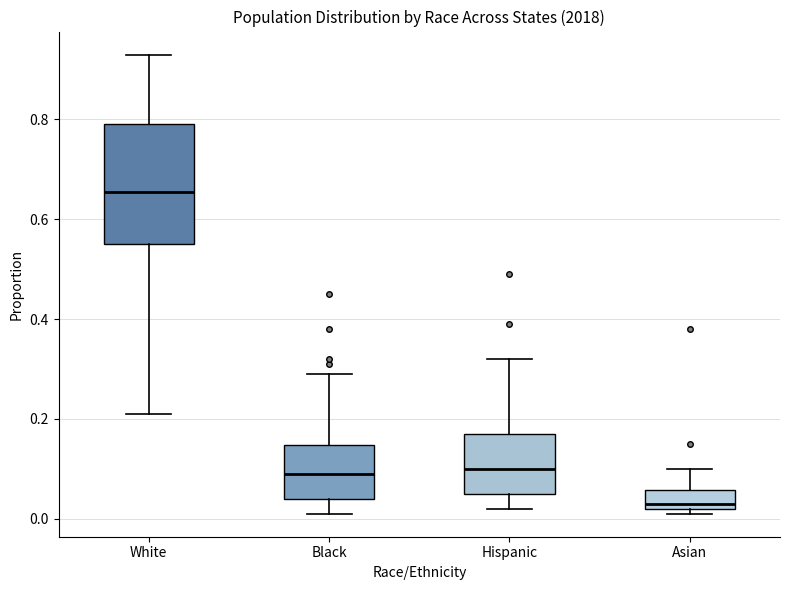

Which box has the highest median line?

White